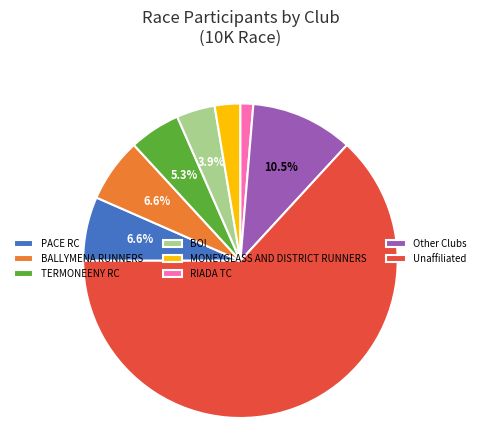

Is there a majority slice in this chart?

Yes